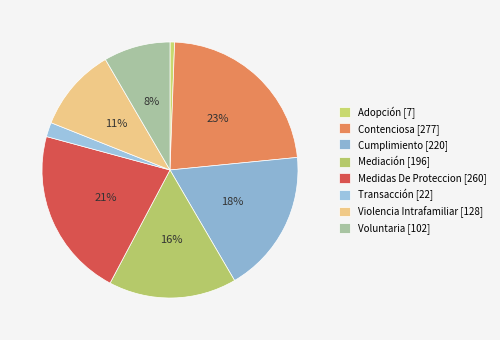

Approximately how many times larger is the value at Cumplimiento compared to Voluntaria?

2.2